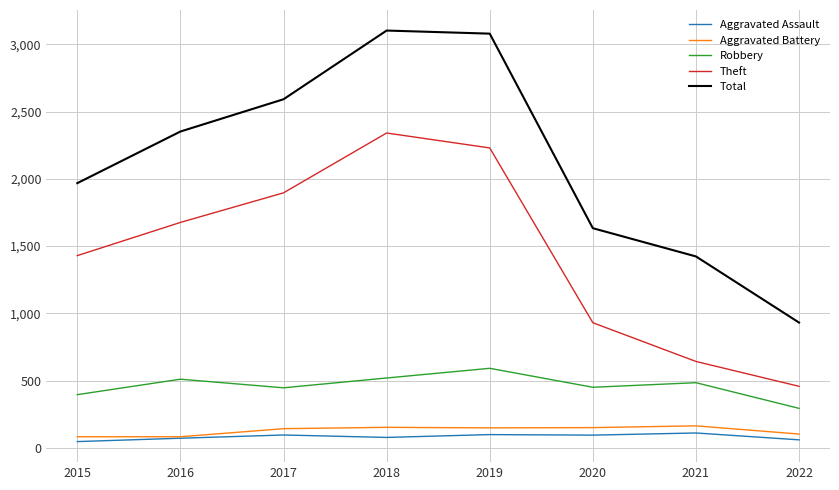

How many values in the Aggravated Battery series are below 148?

4